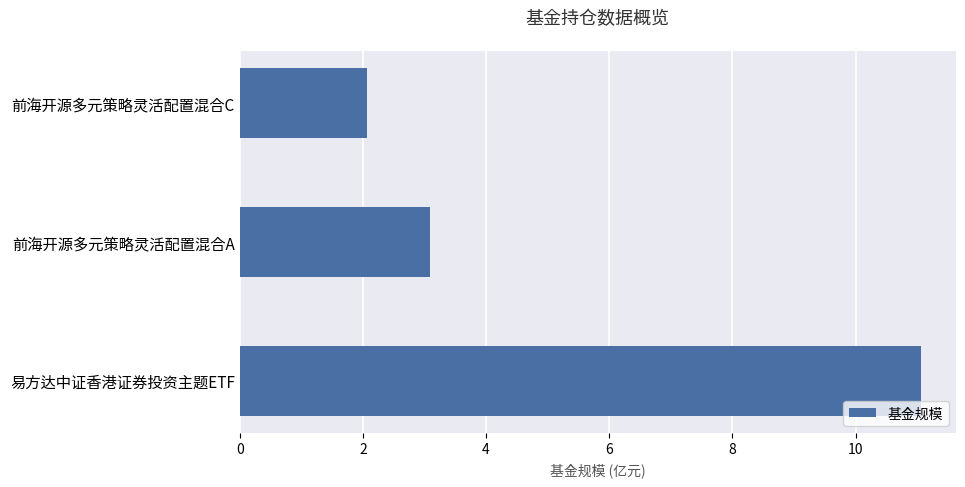

What is the average value?

5.4